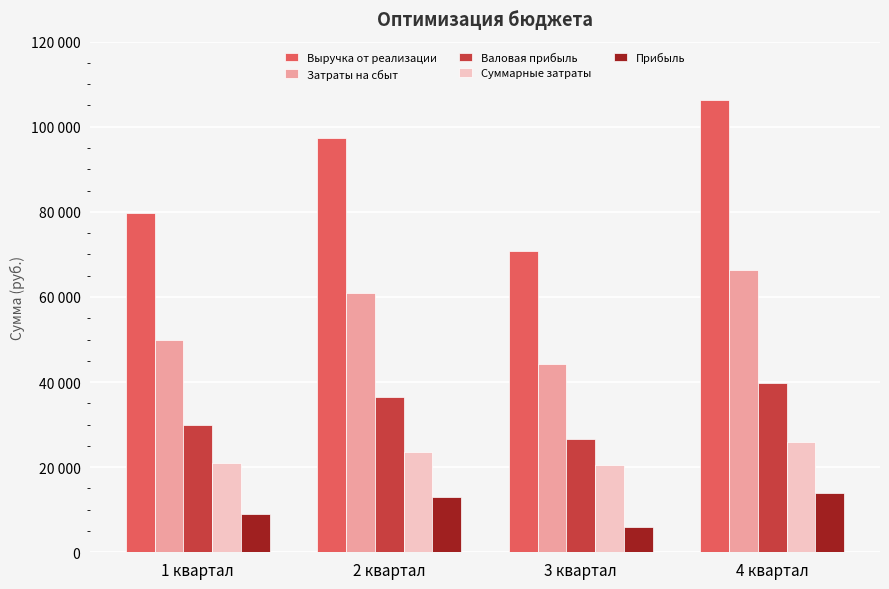

What position from the right is 2 квартал?

3